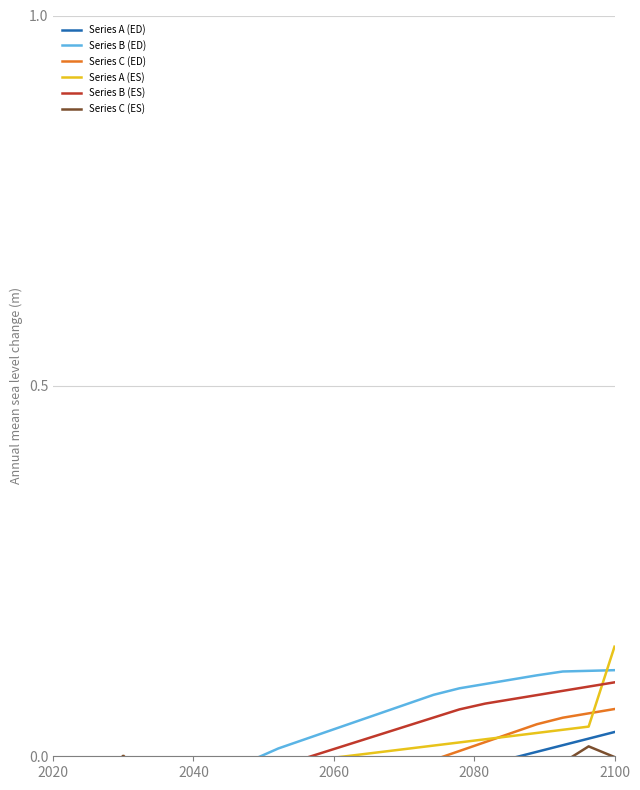

True or false: Series A (ES) and Series C (ES) intersect in this chart.

False